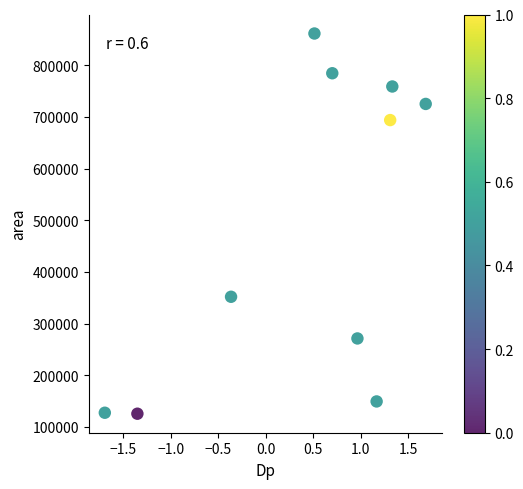

What Y value in the scatter plot is closest to 493437?

351875